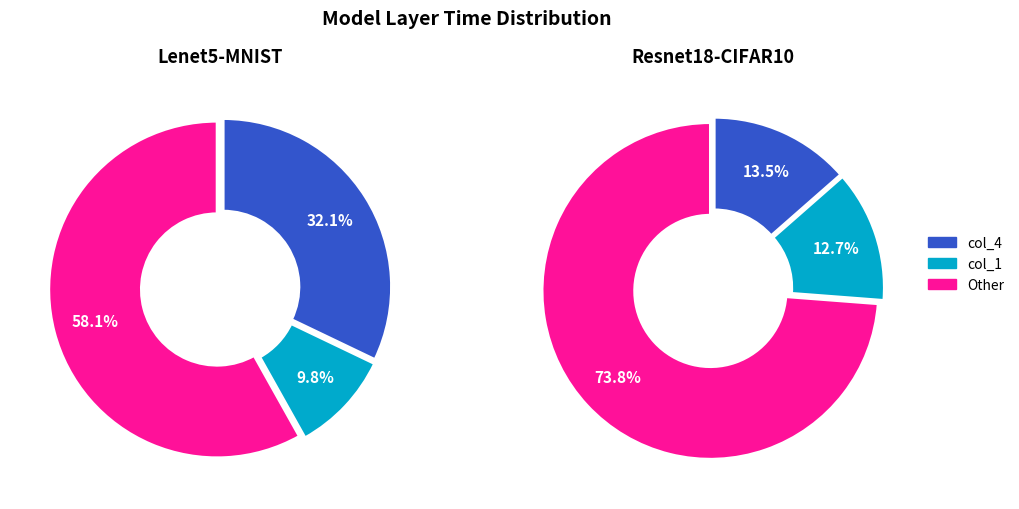

To the nearest percent, what portion does col_1 represent?

10%